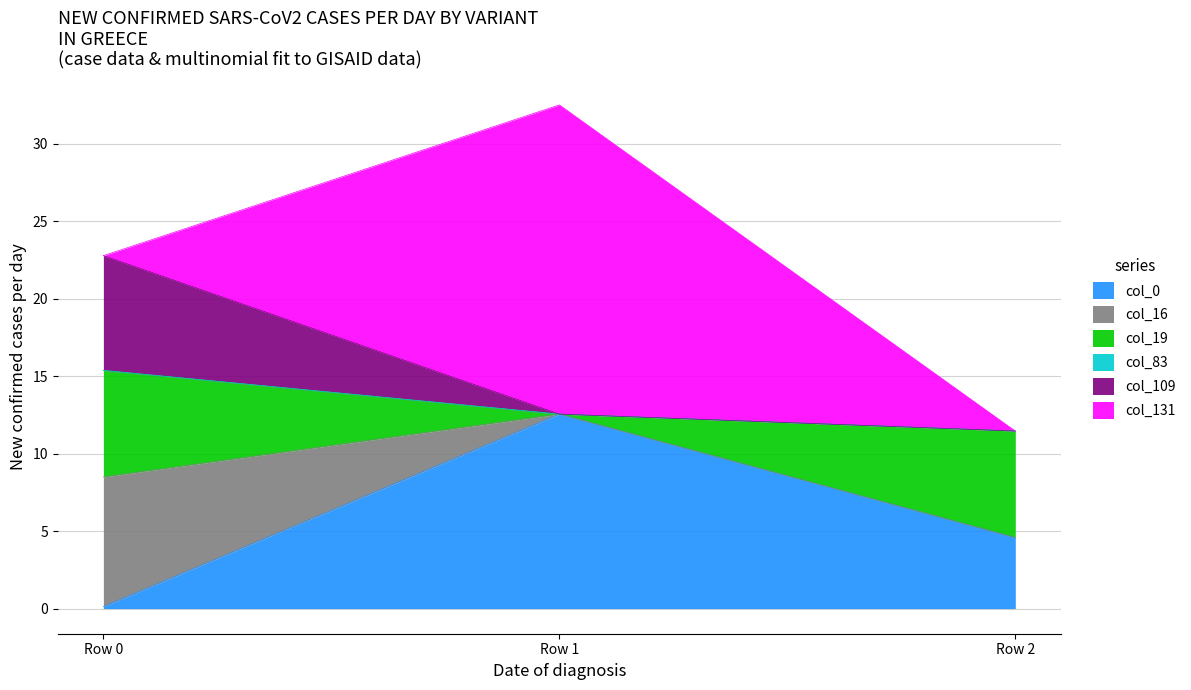

What is the maximum value for col_0?

12.6